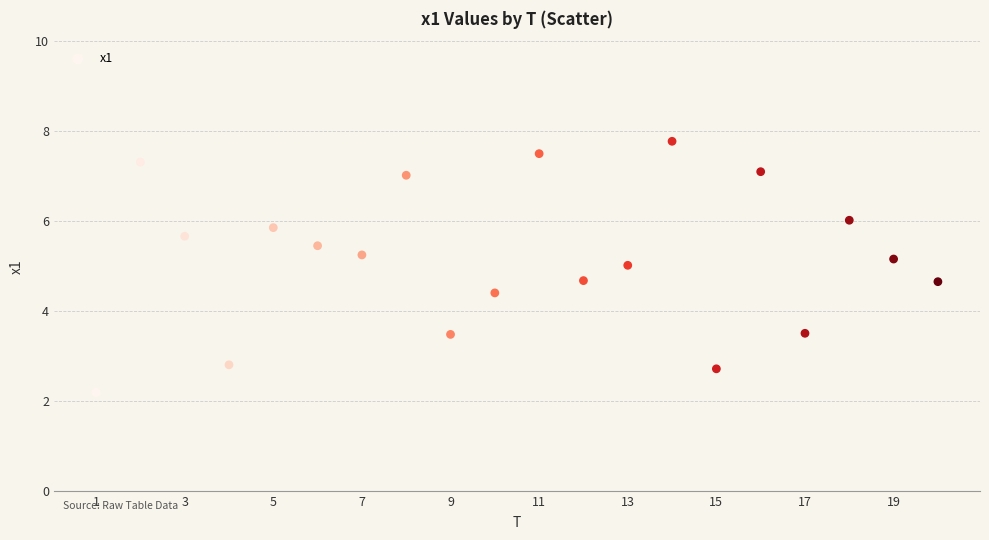

What is the range of X values (max minus min)?

19.0